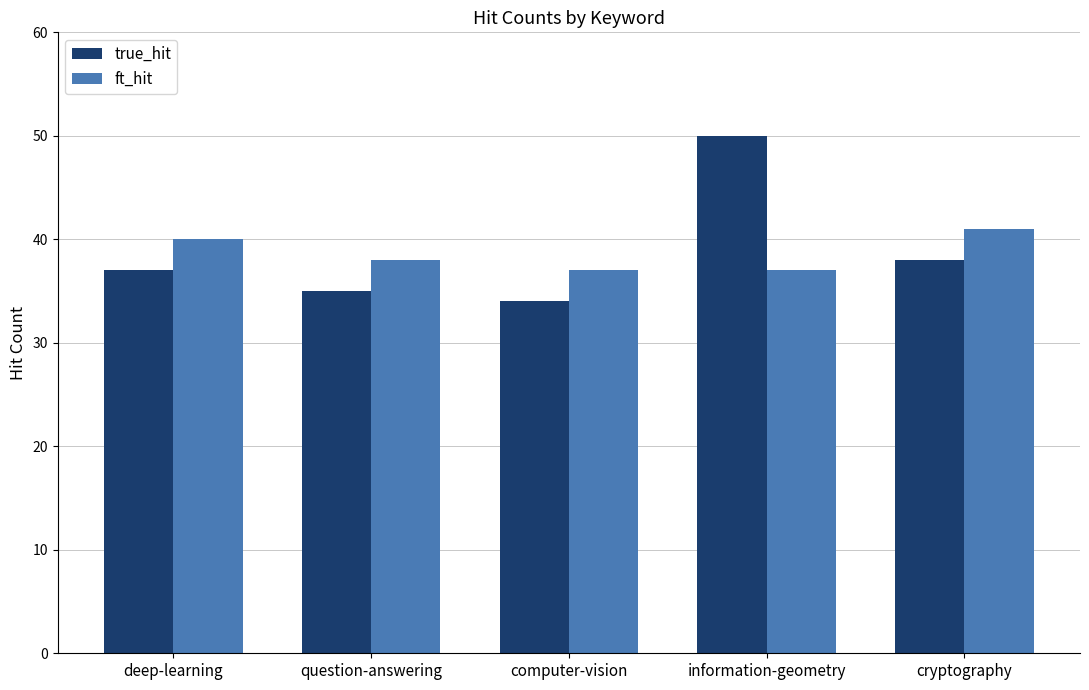

List the series in order of their peak value, highest first.

true_hit, ft_hit